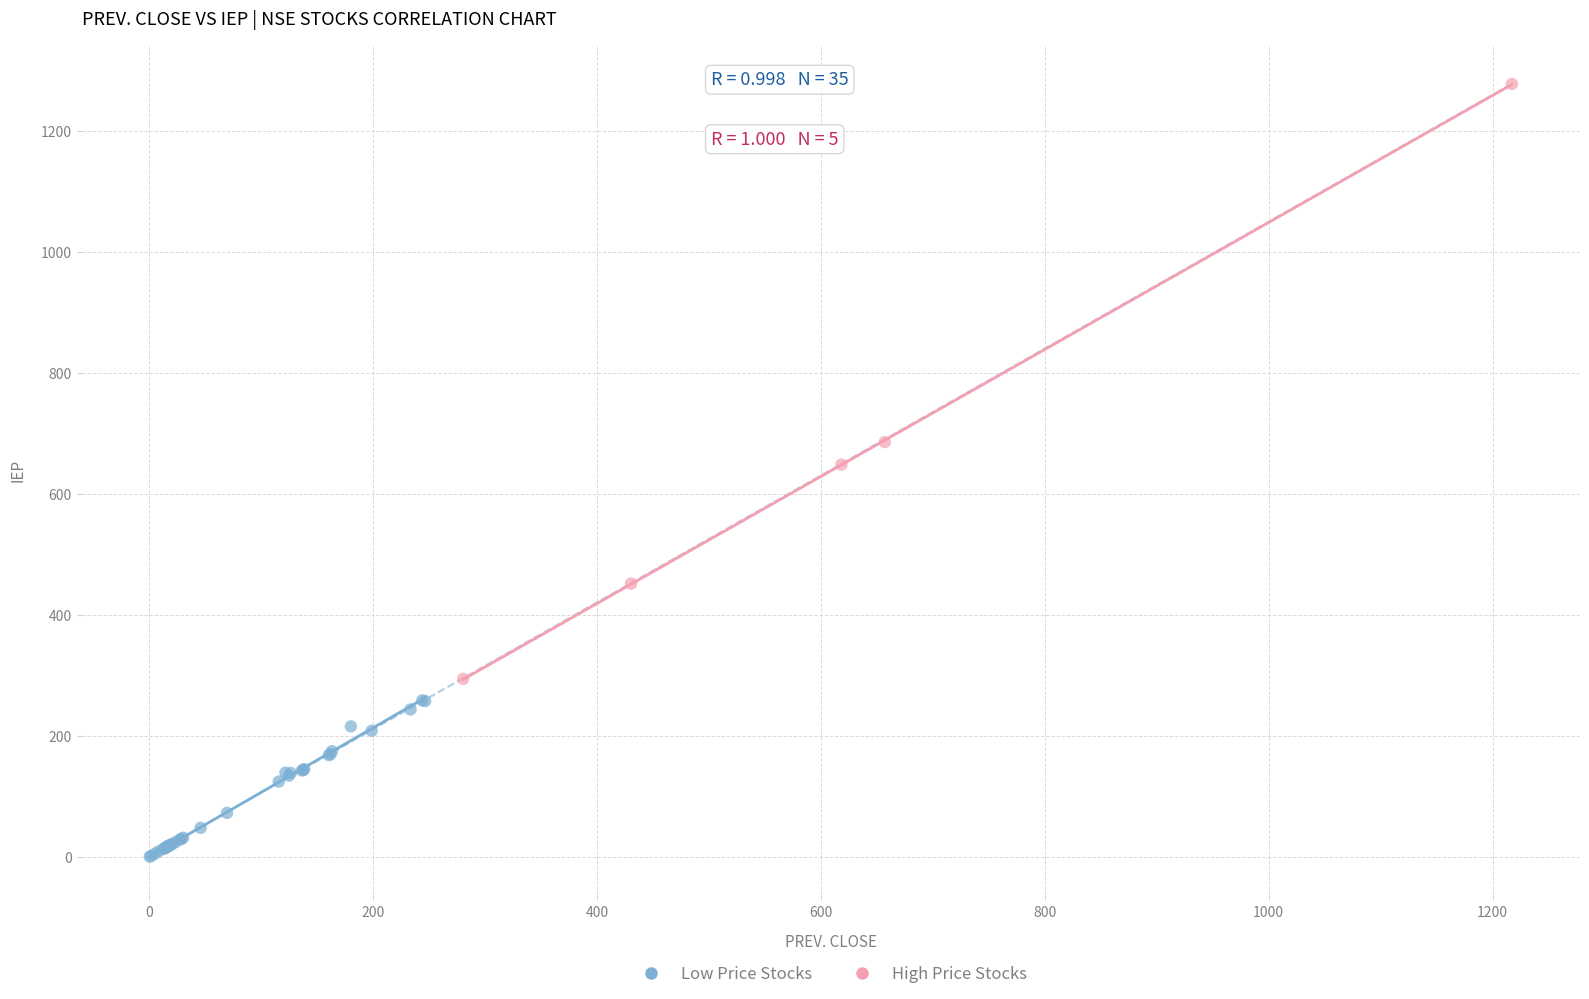

What are all the series names shown in the legend?

Low Price Stocks, High Price Stocks